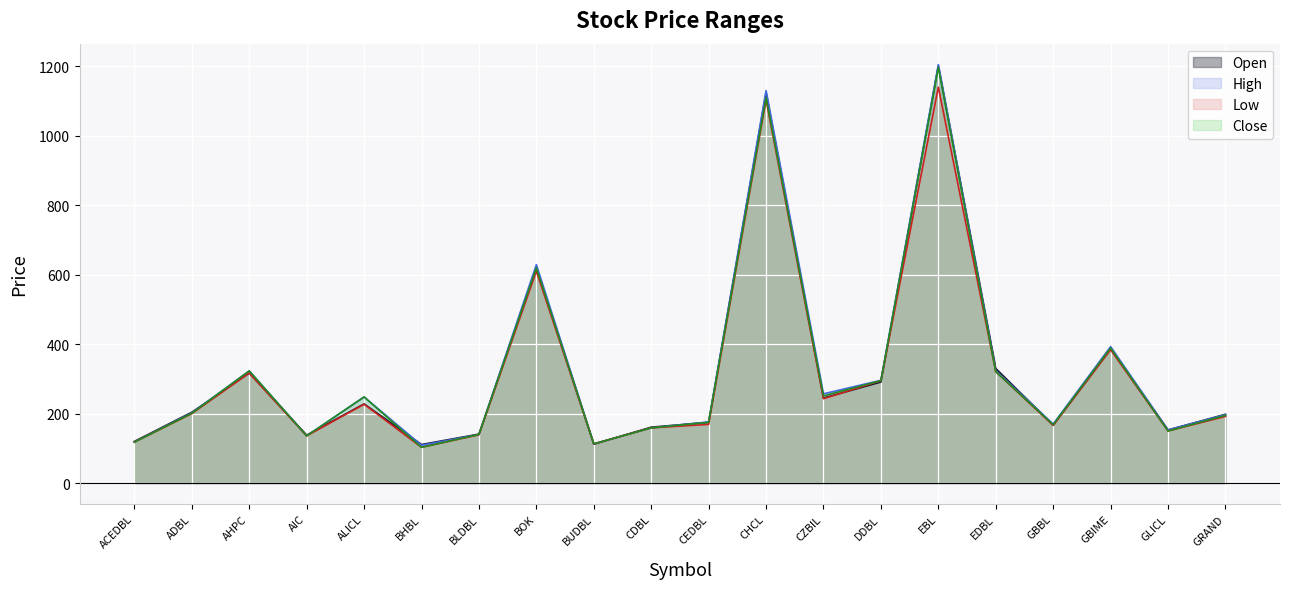

How many data points in High are above 202?

9